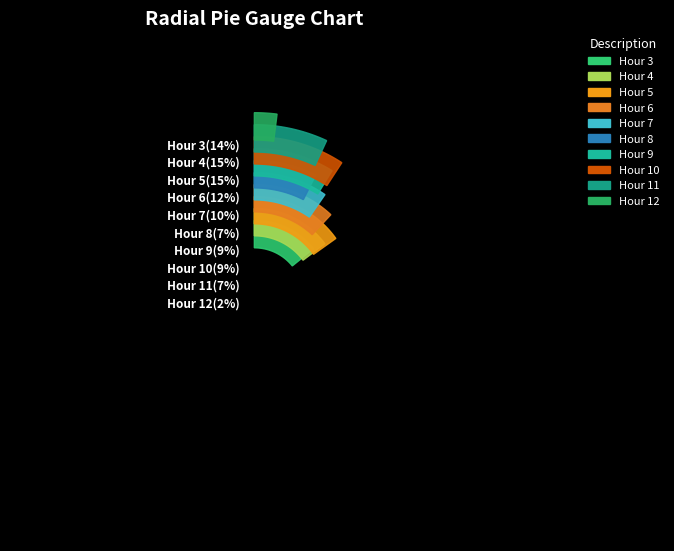

Does Hour 7 account for over 50% of the chart?

No